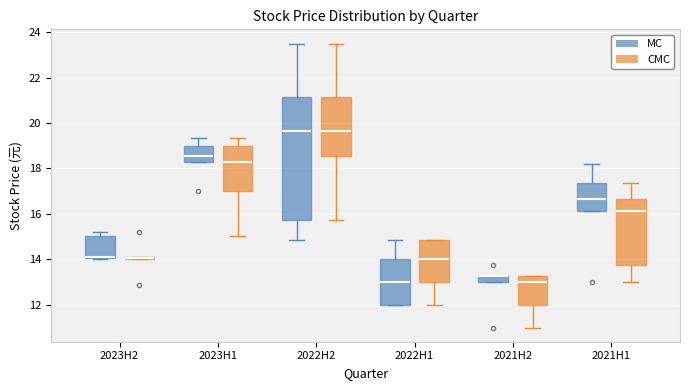

Comparing the boxes themselves (not the whiskers), which one is the tallest?

2022H2 (MC)